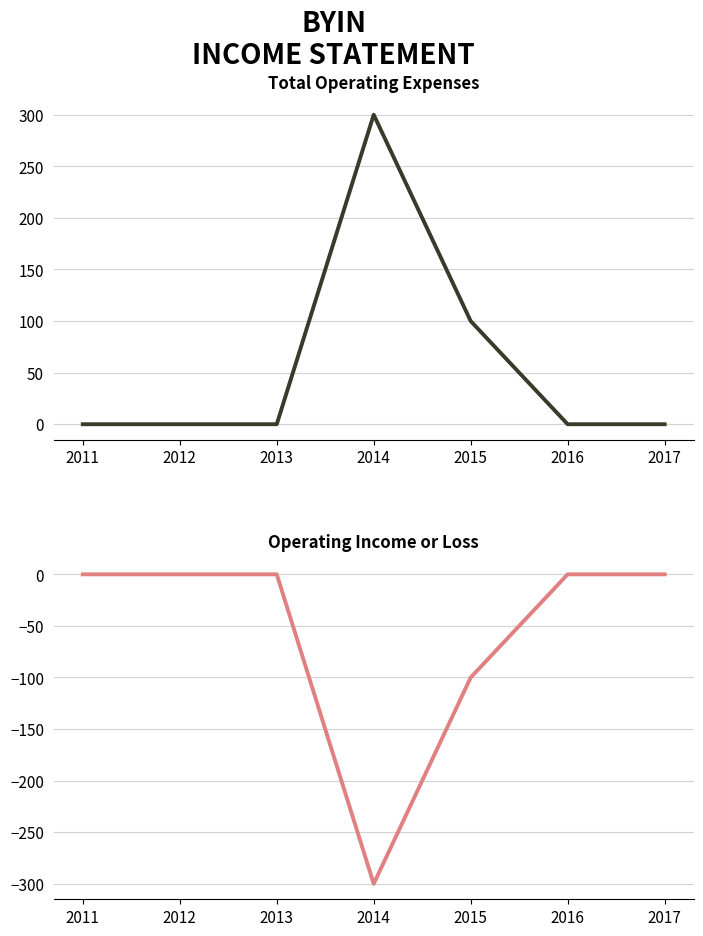

What are all the series names shown in the legend?

Total Operating Expenses, Operating Income or Loss